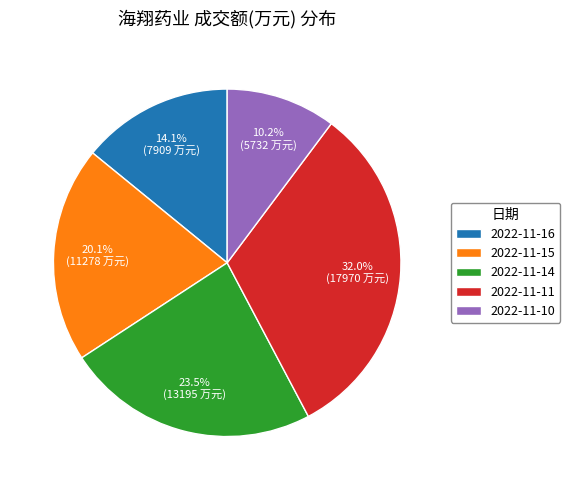

Rank the categories by value from highest to lowest.

2022-11-11, 2022-11-14, 2022-11-15, 2022-11-16, 2022-11-10